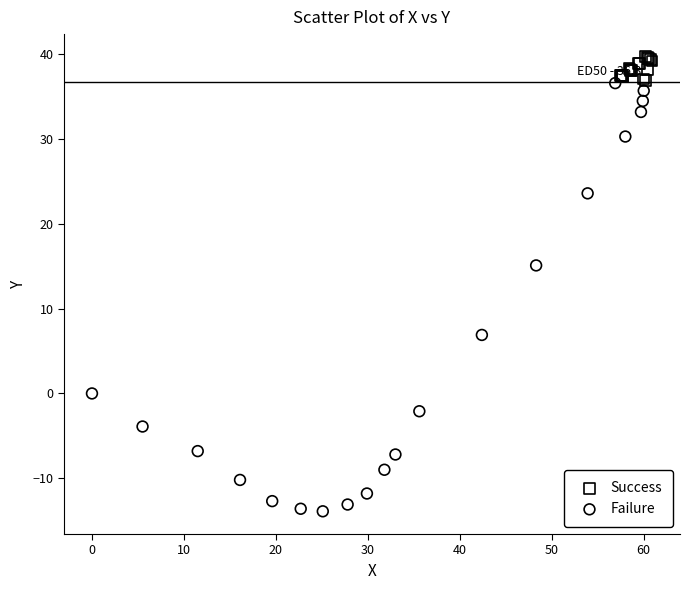

Which series has the largest Y range (max minus min)?

Failure